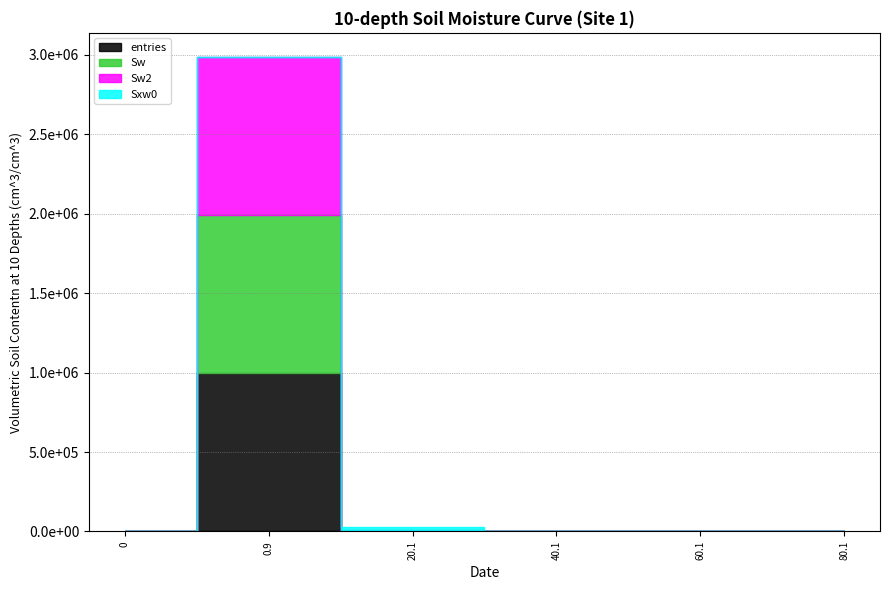

True or false: entries and Sw2 cross at least once.

False